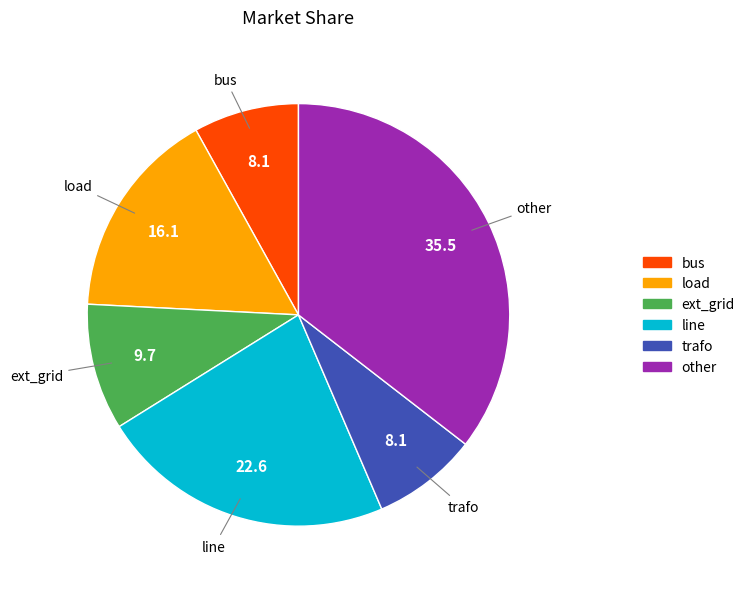

How many segments does this pie chart have?

6